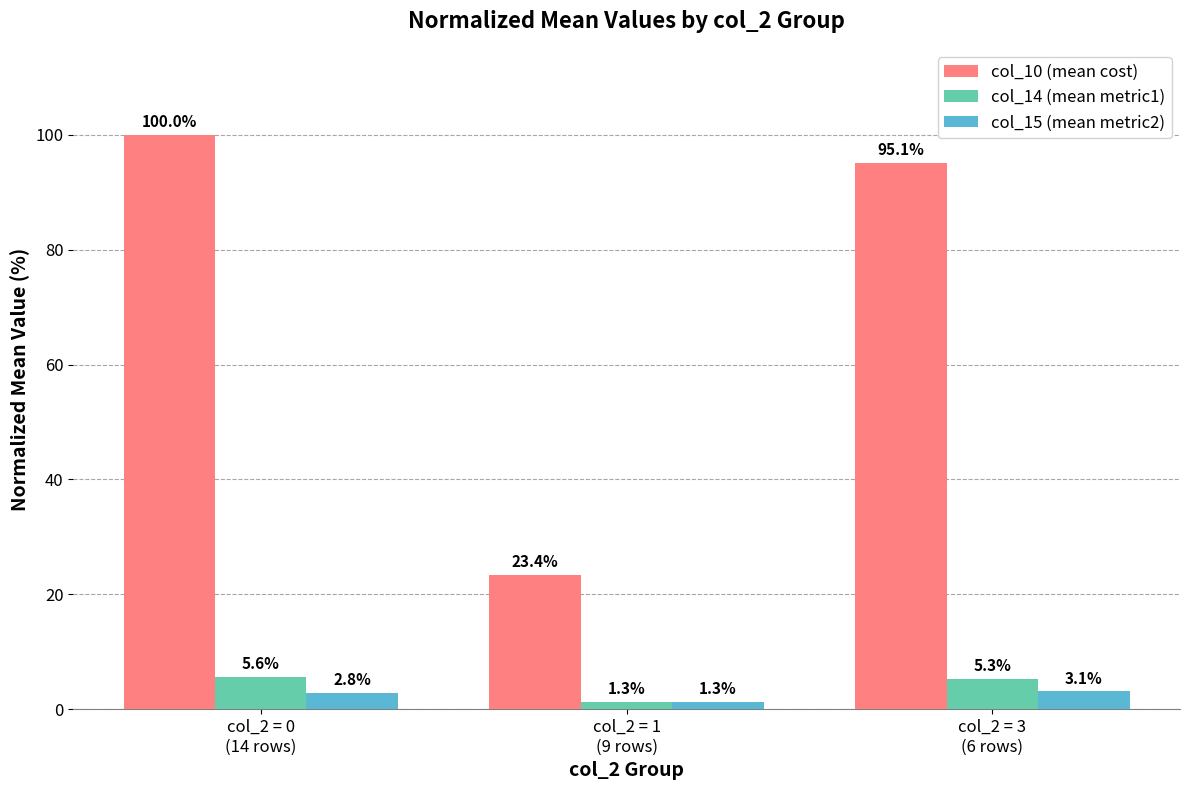

Which series has the largest range (max minus min)?

col_10 (mean cost)